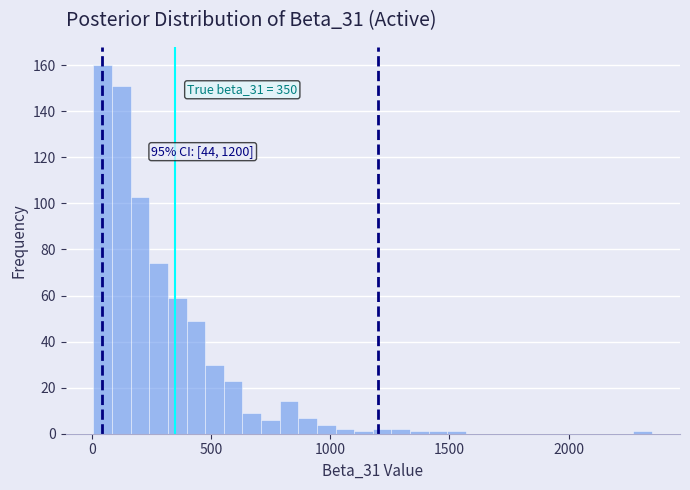

Around what value on the x-axis is the tallest bar? Give the approximate position of its centre, as read against the axis.

50